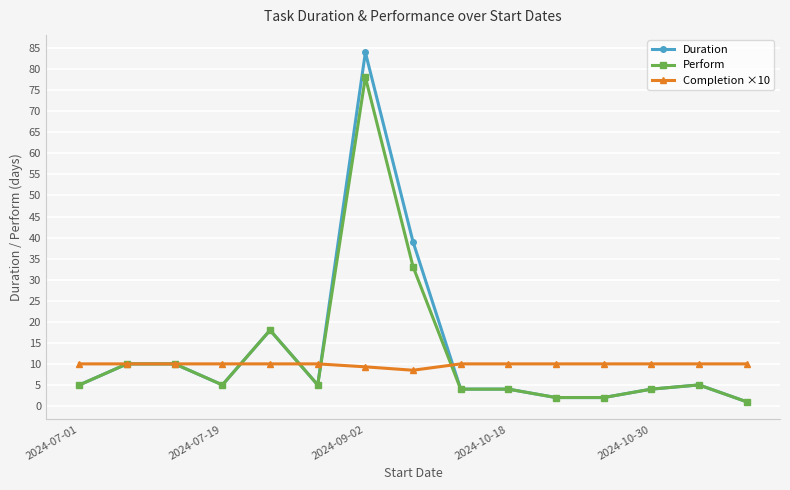

What is the difference between the second highest and second lowest values in the Duration series?

37.0